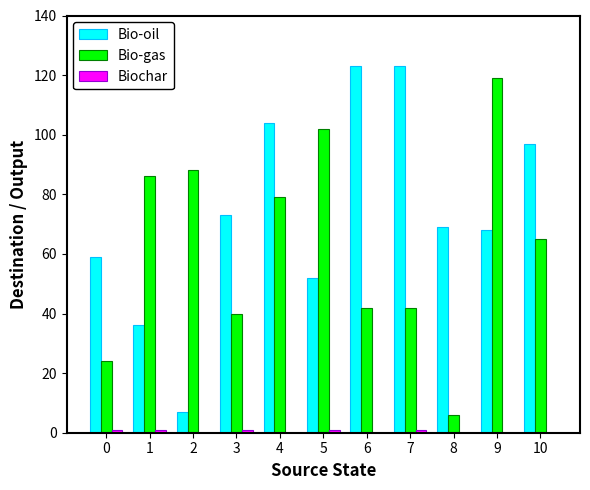

Which series has the largest total across all categories?

Bio-oil